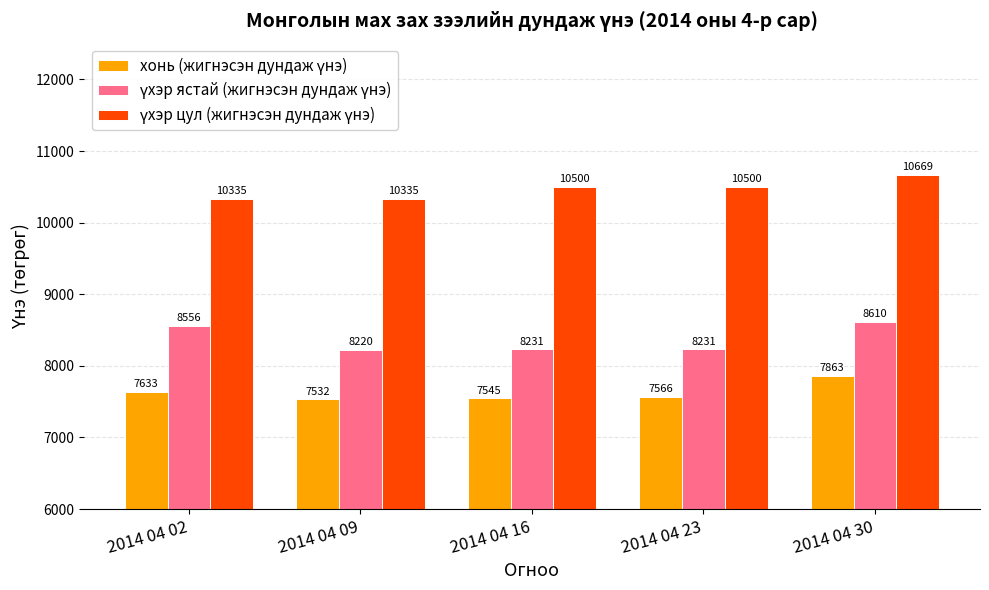

At how many categories does at least one series exceed 9155?

5